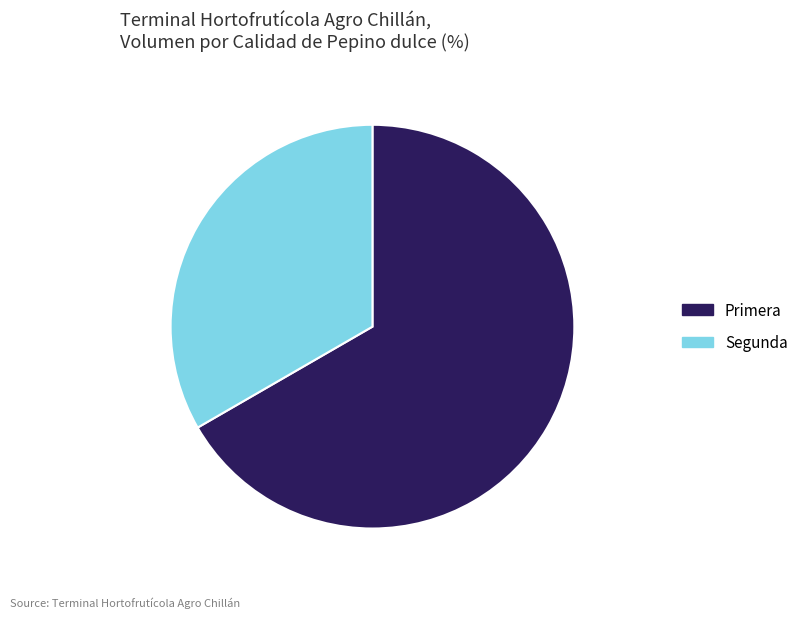

True or false: Primera accounts for 82% of the total.

False